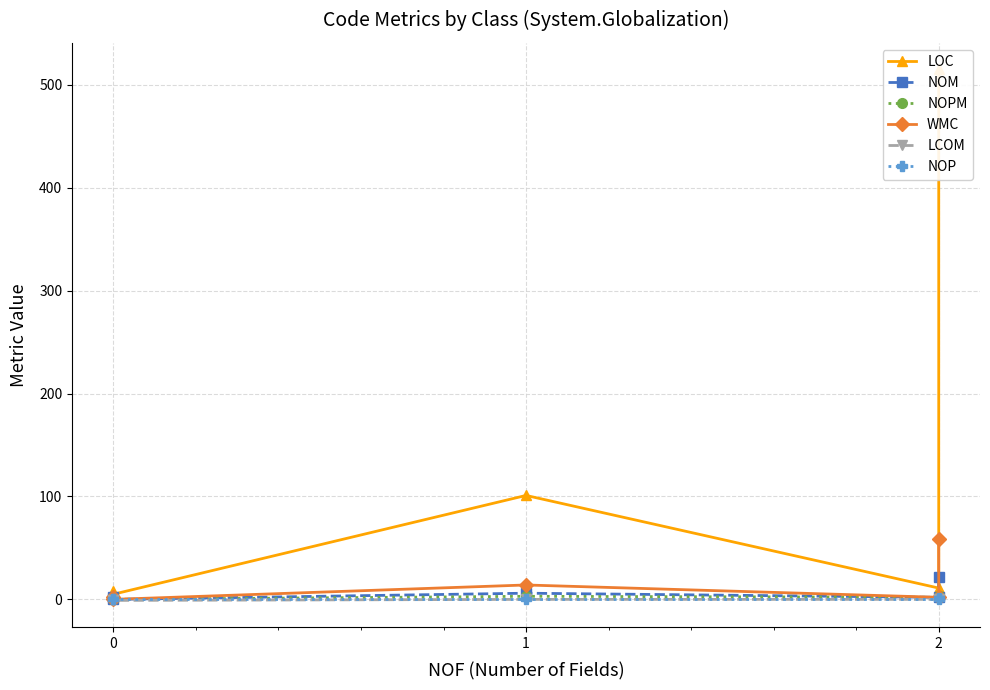

True or false: NOPM and NOM intersect in this chart.

False